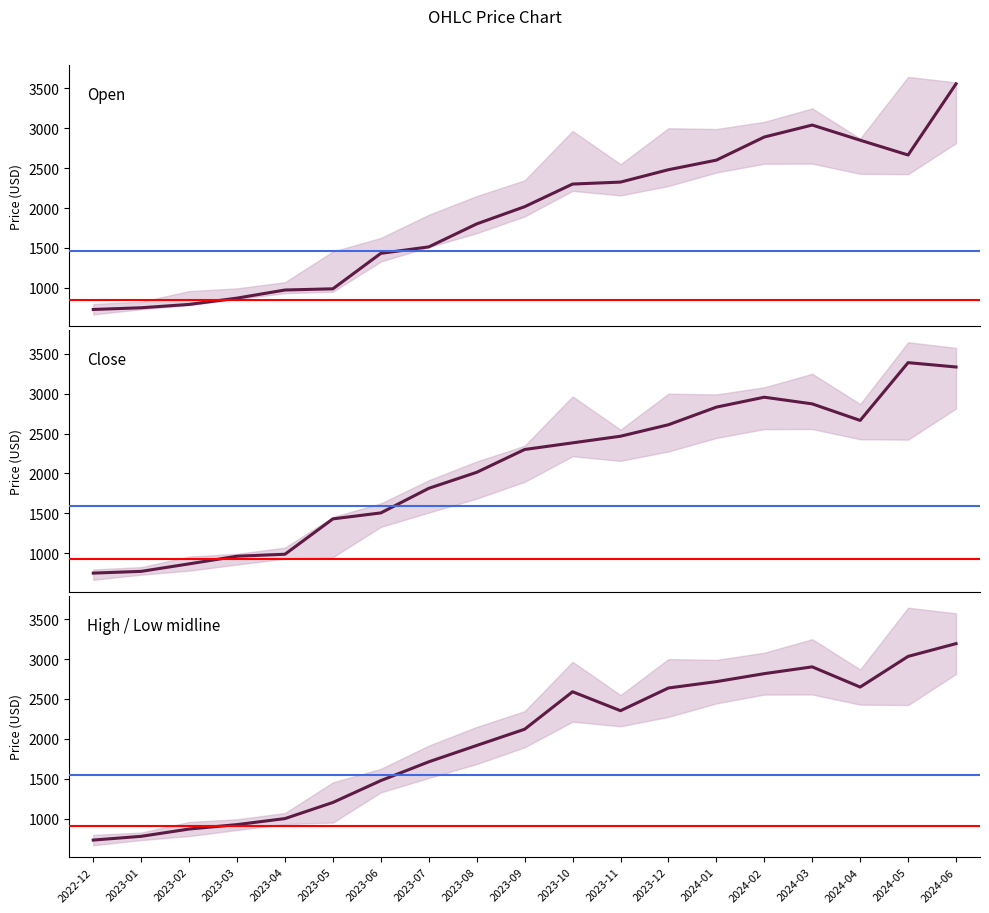

What position from the right is 2023-04?

15